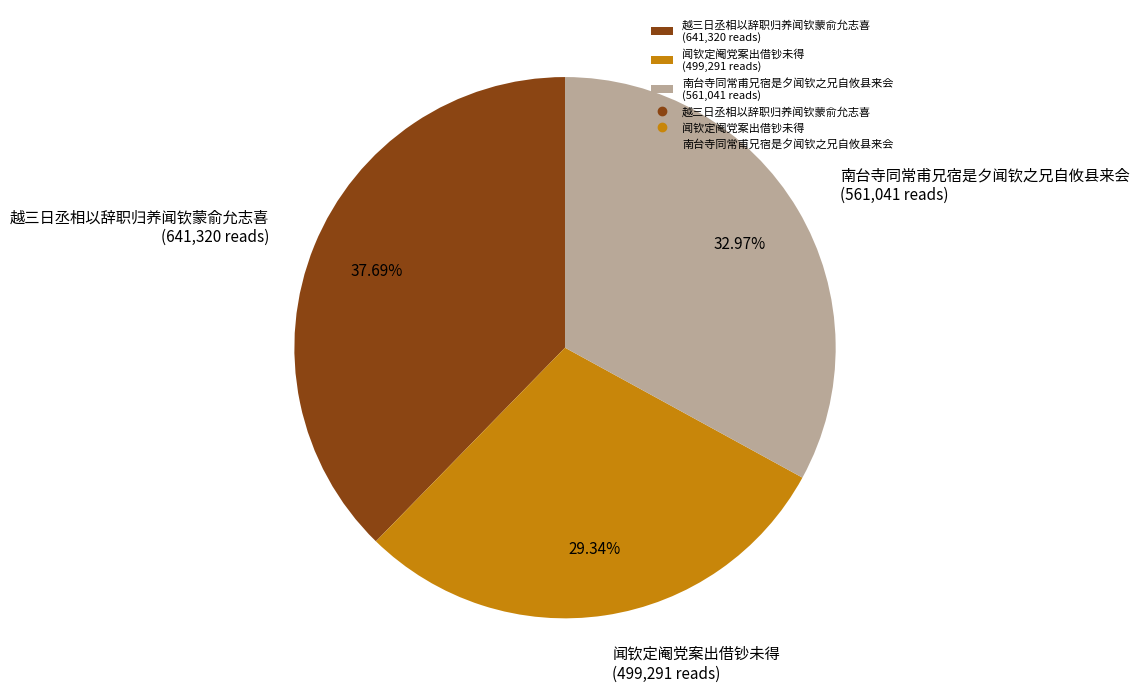

To the nearest percent, what percentage of the pie is 闻钦定阉党案出借钞未得?

29%